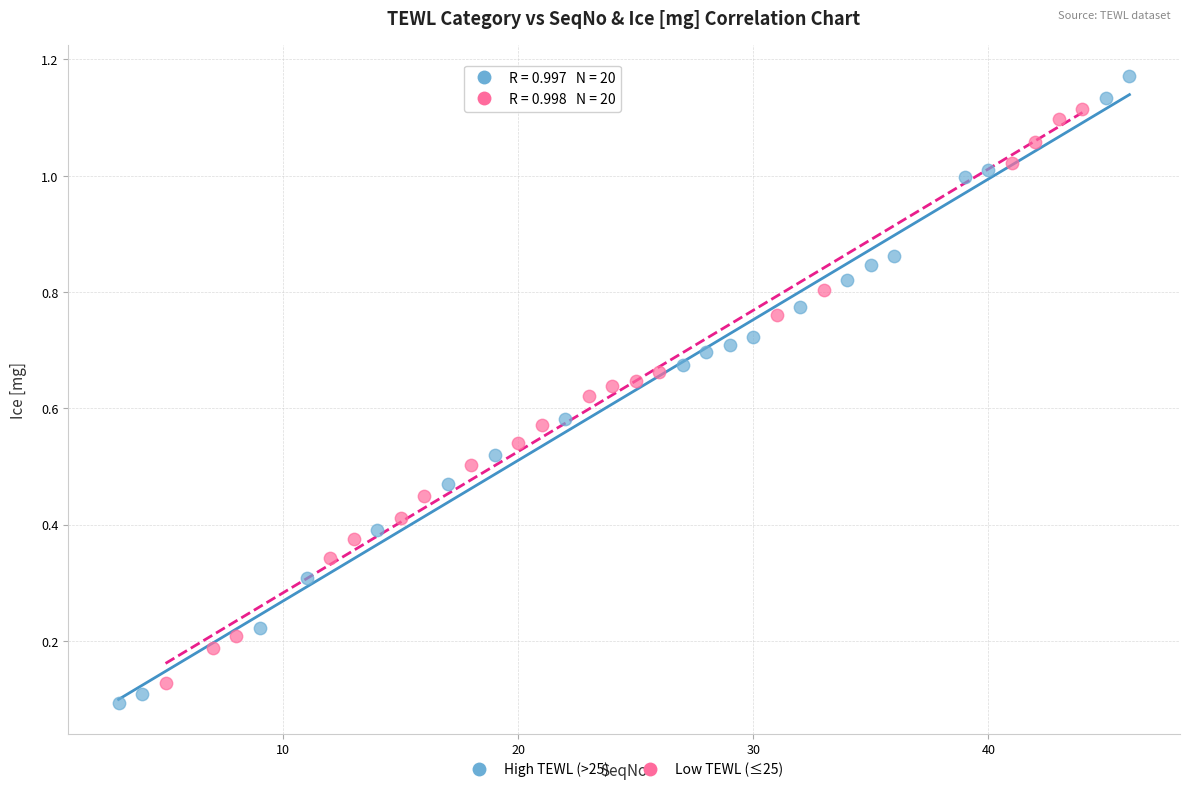

What are all the series names shown in the legend?

High TEWL (>25), Low TEWL (≤25)